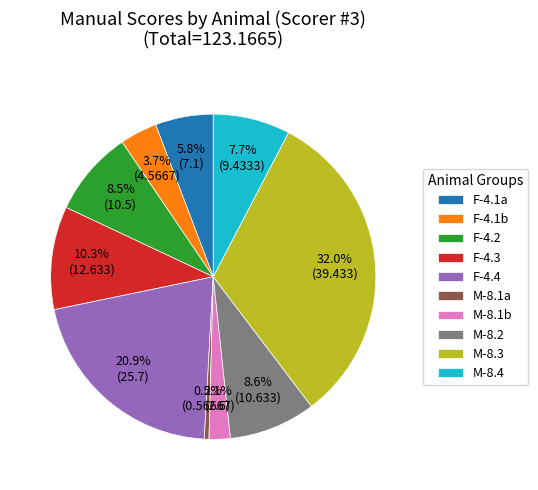

Is there a majority slice in this chart?

No